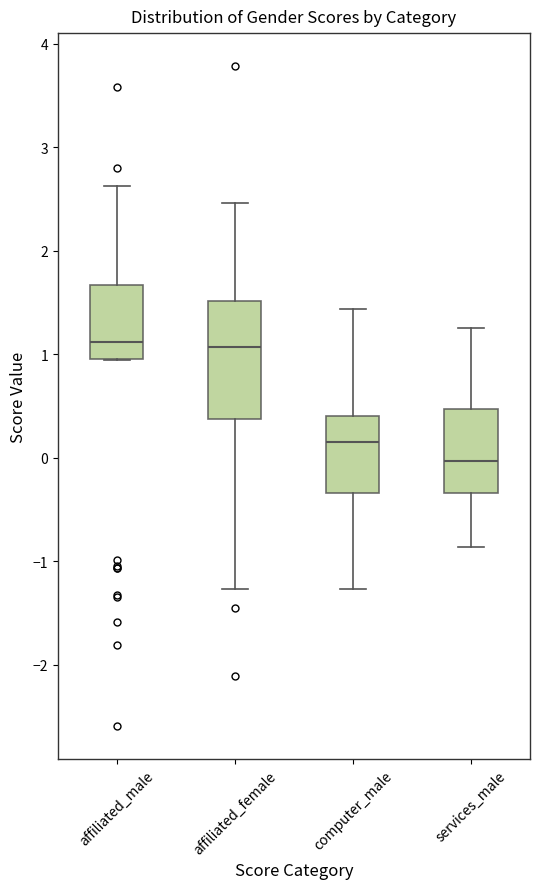

Comparing the boxes themselves (not the whiskers), which one is the tallest?

affiliated_female